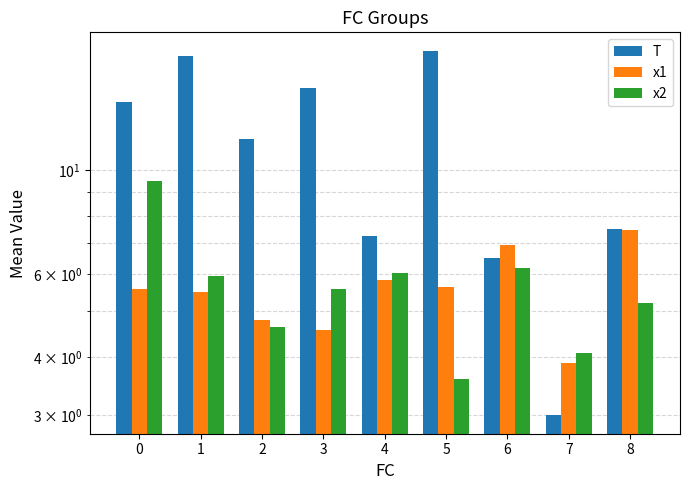

Reading left to right, what are all the values shown in this chart?

T: 0=14.0	1=17.5	2=11.7	3=15.0	4=7.2	5=18.0	6=6.5	7=3.0	8=7.5
x1: 0=5.6	1=5.5	2=4.8	3=4.6	4=5.8	5=5.6	6=6.9	7=3.9	8=7.5
x2: 0=9.5	1=6.0	2=4.6	3=5.6	4=6.0	5=3.6	6=6.2	7=4.1	8=5.2